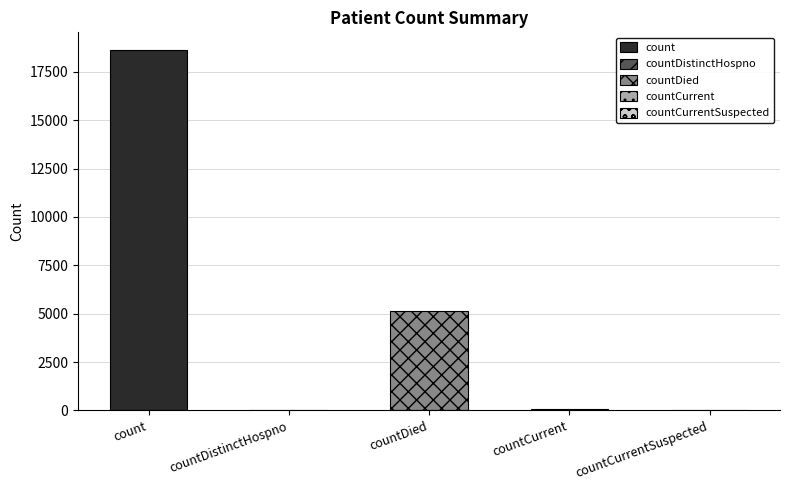

Rank the categories by value from highest to lowest.

count, countDied, countCurrent, countDistinctHospno, countCurrentSuspected